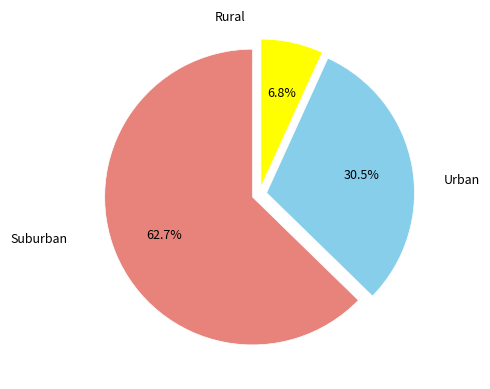

Is there a majority slice in this chart?

Yes